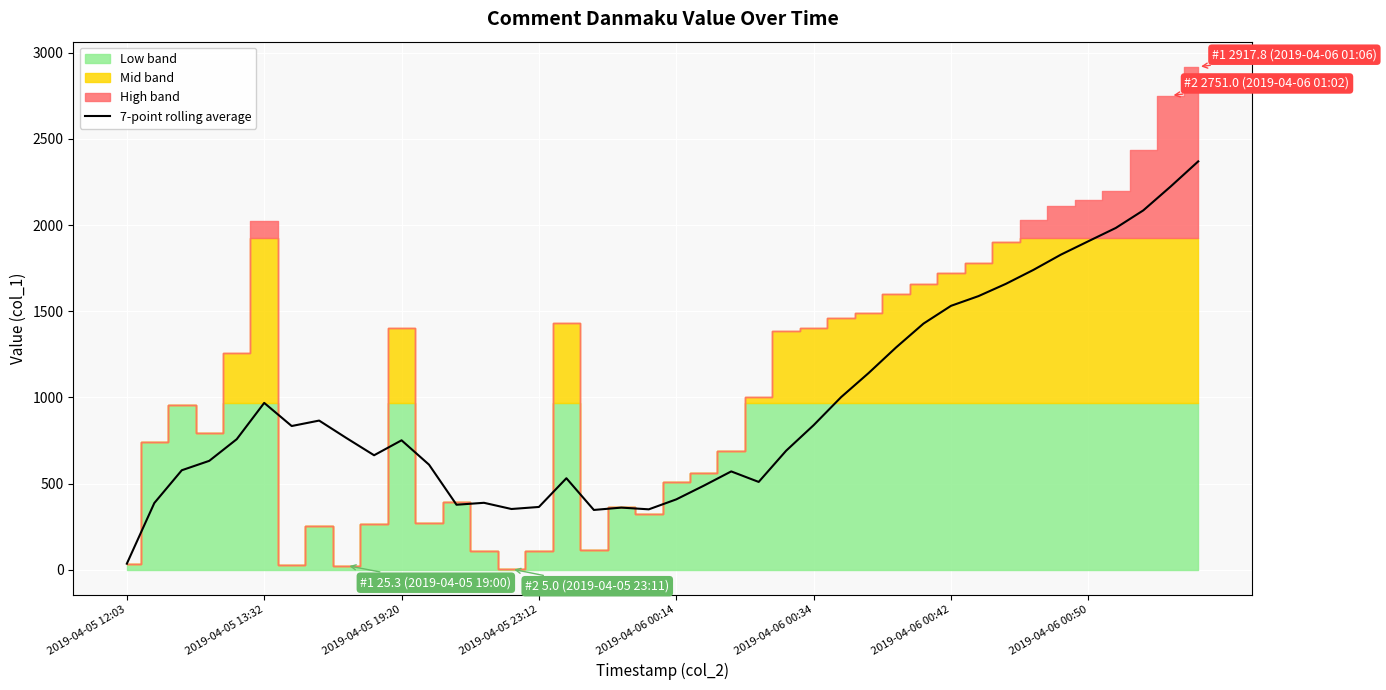

Which category has the lowest value in the 7-point rolling average series?

2019-04-05 12:03